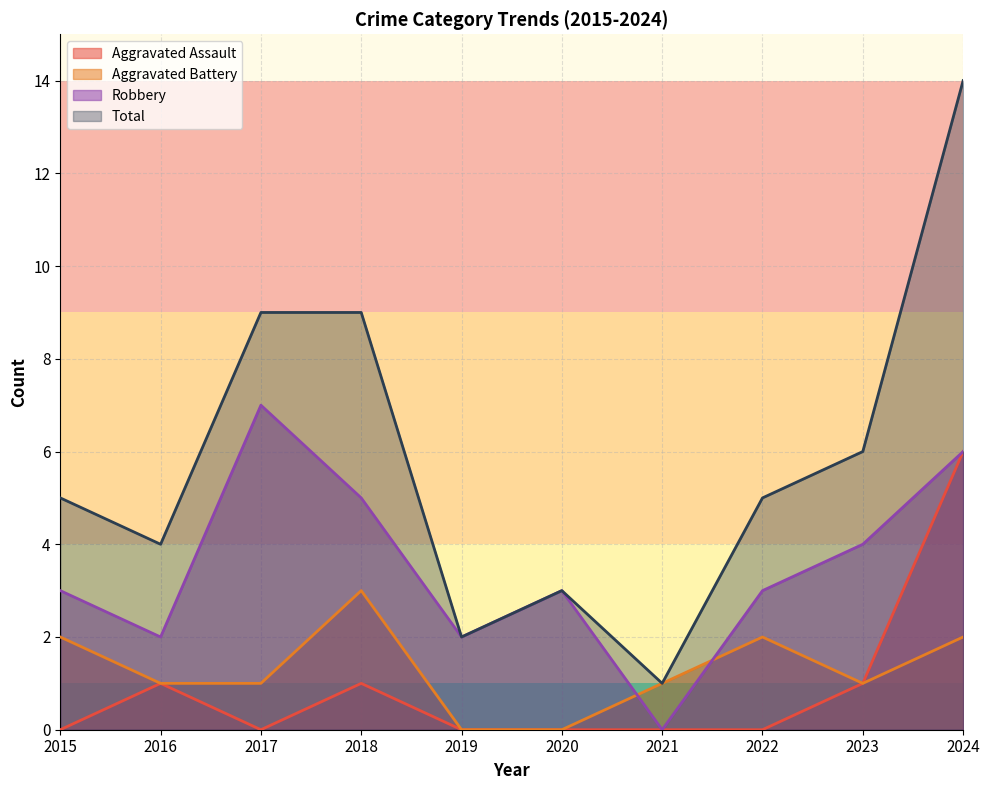

At 2019, list the series in order from largest to smallest.

Robbery, Total, Aggravated Assault, Aggravated Battery